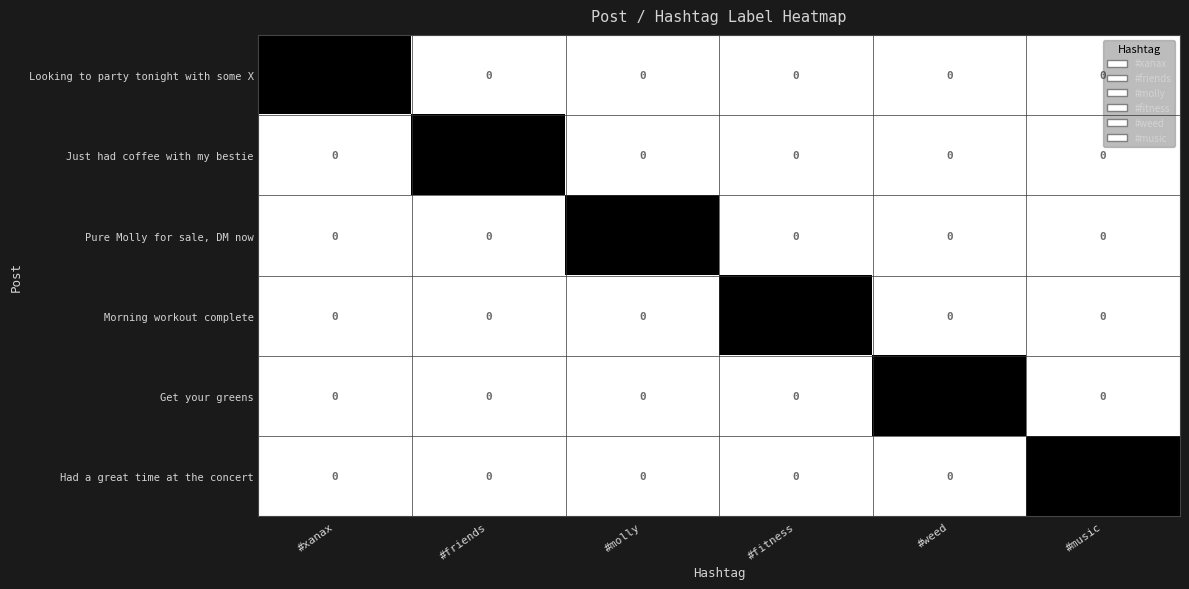

Is the value of Had a great time at the concert at #molly greater than the value of Just had coffee with my bestie at #friends?

No